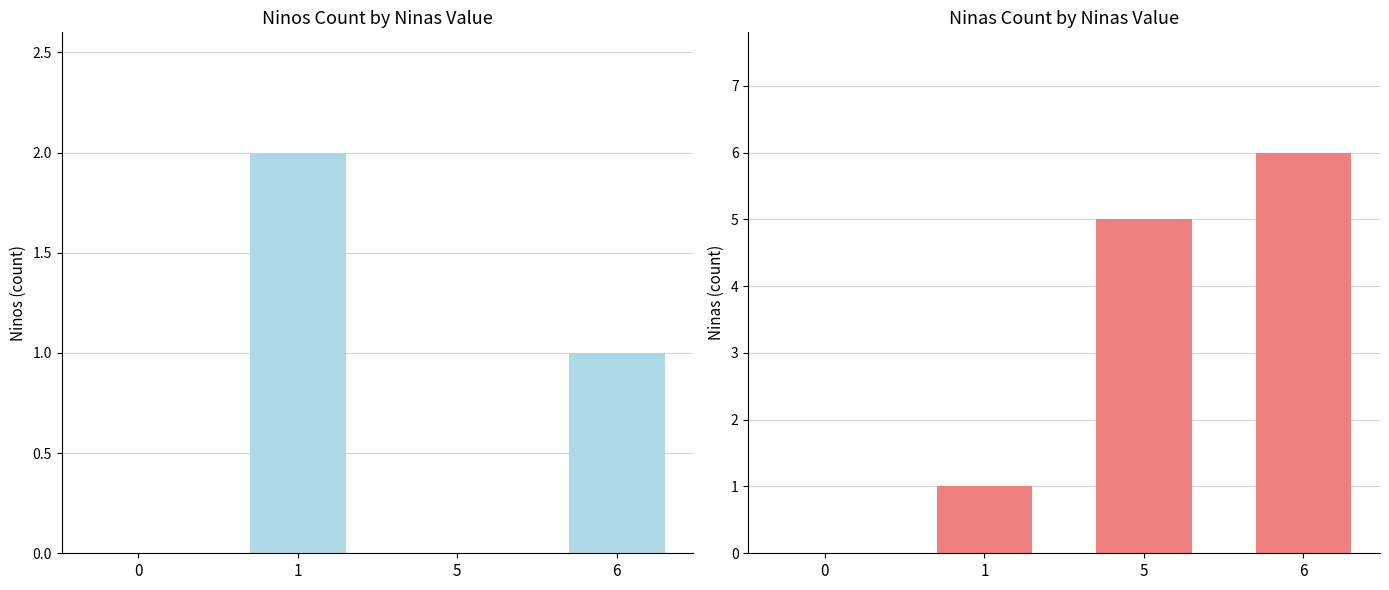

Where does the Ninos series first go above 1?

1